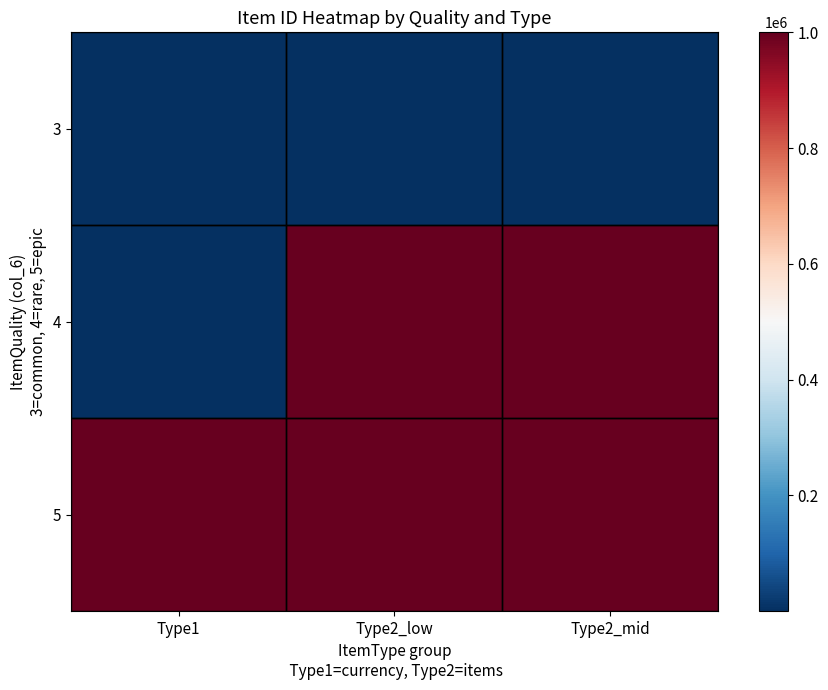

Between Type1 and Type2_mid, which is larger?

Type1